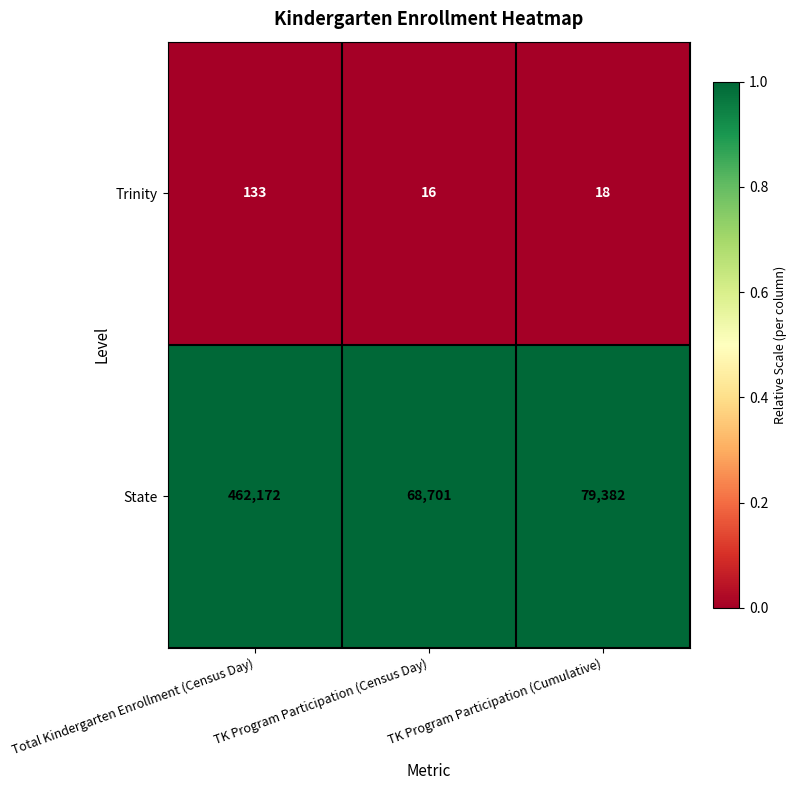

At which category does the chart reach its peak across all series?

Total Kindergarten Enrollment (Census Day)